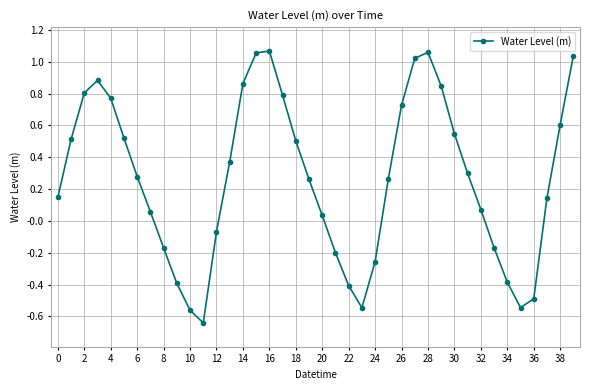

What is the difference between the maximum and minimum values?

1.7